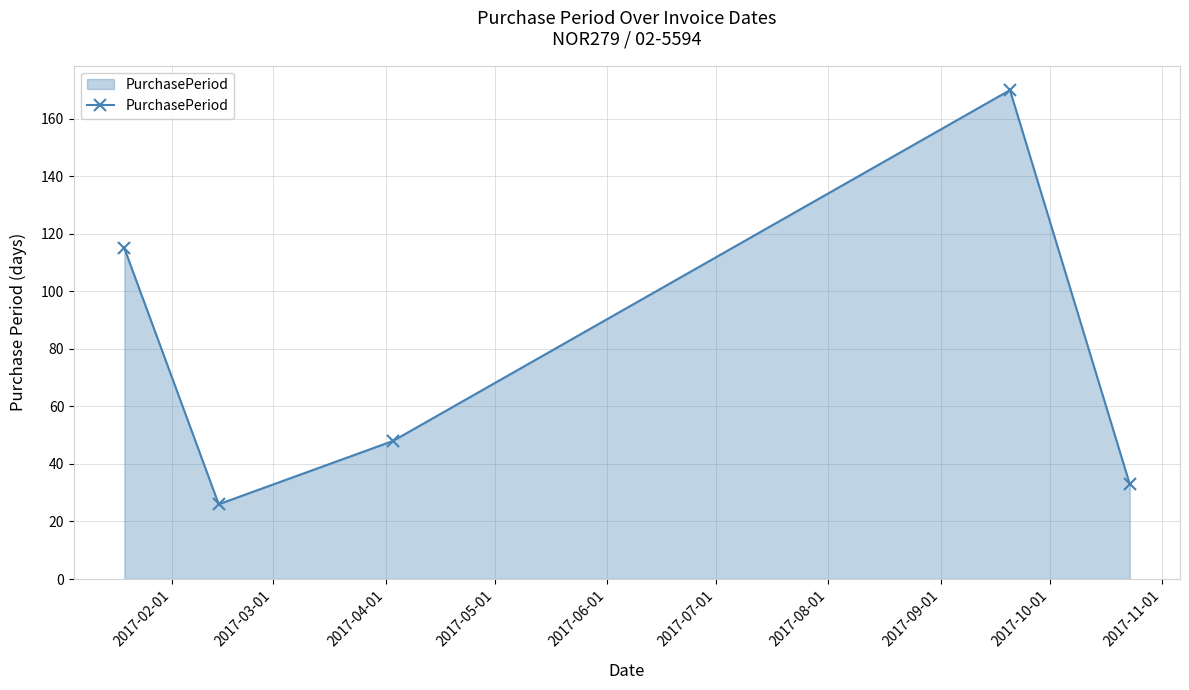

What is the sum of all values?

392